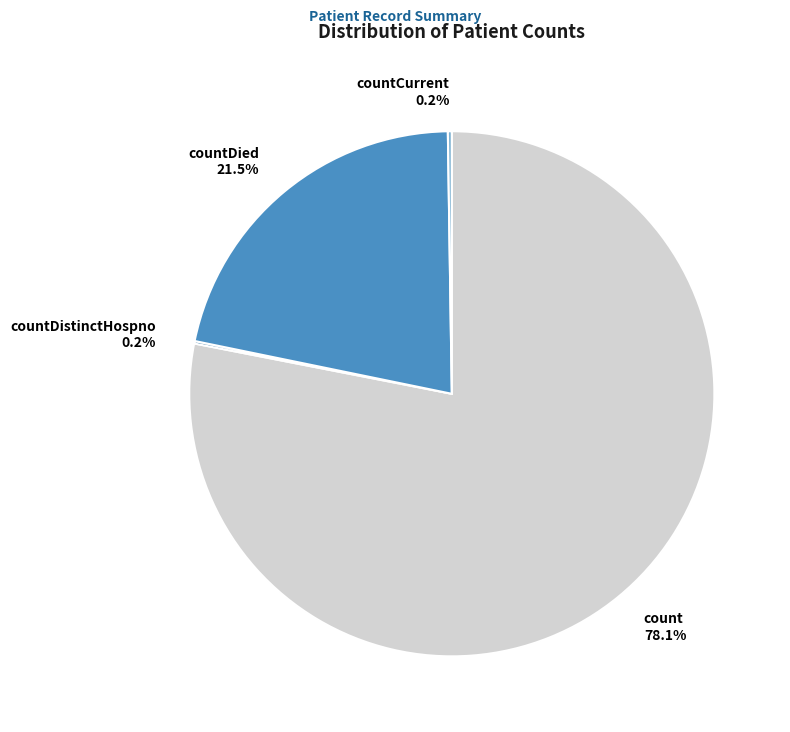

Does any single category account for the majority?

Yes